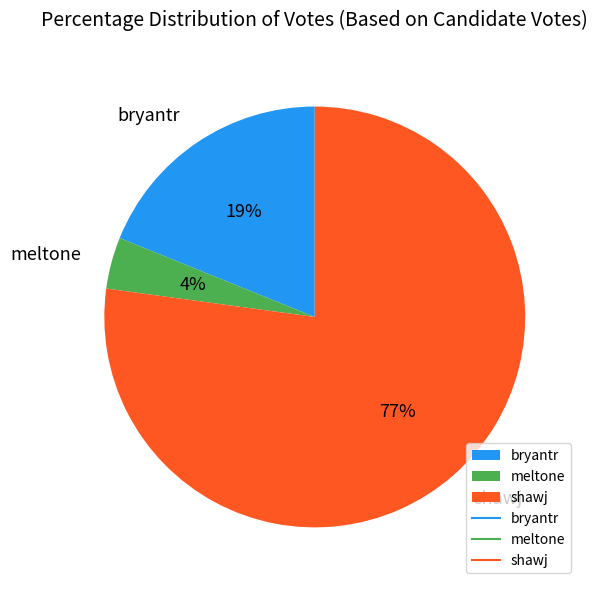

How many segments does this pie chart have?

3